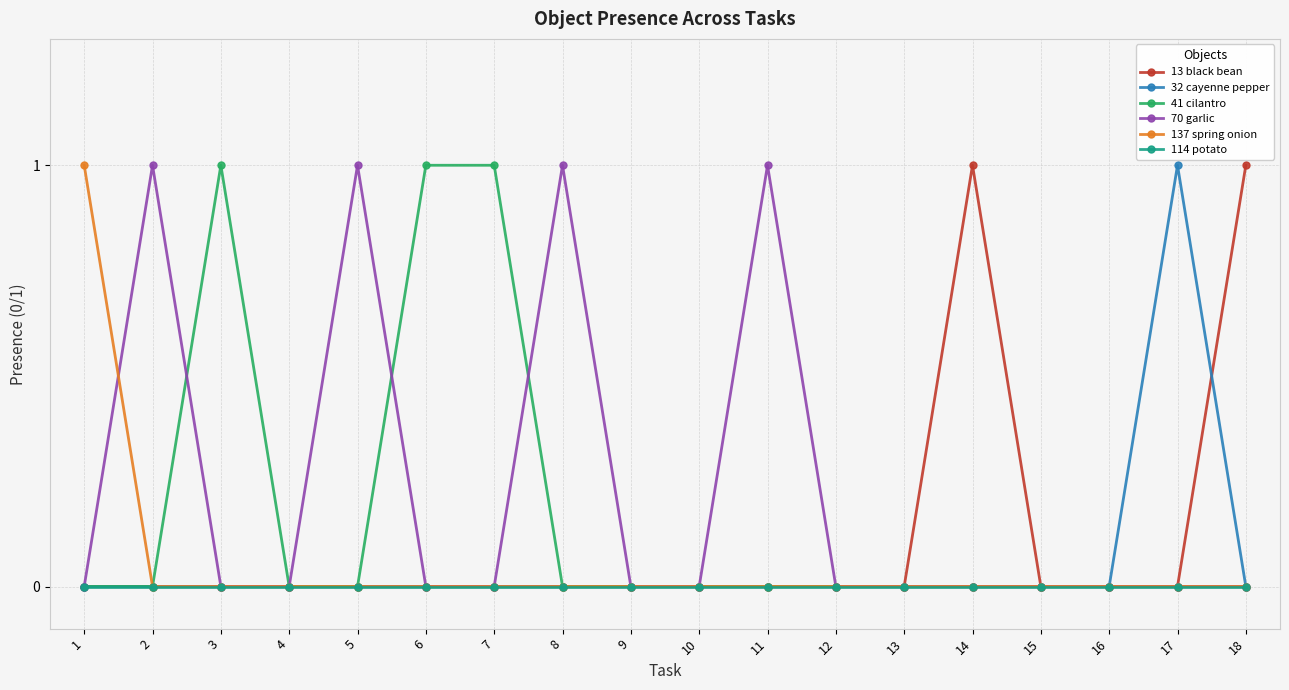

How many series are shown in this chart?

6